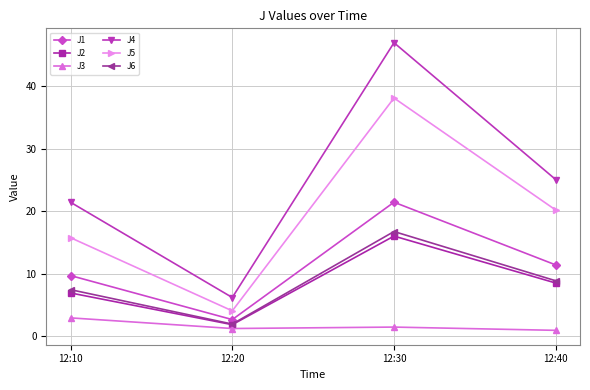

At which label does J6 first exceed 8?

12:30